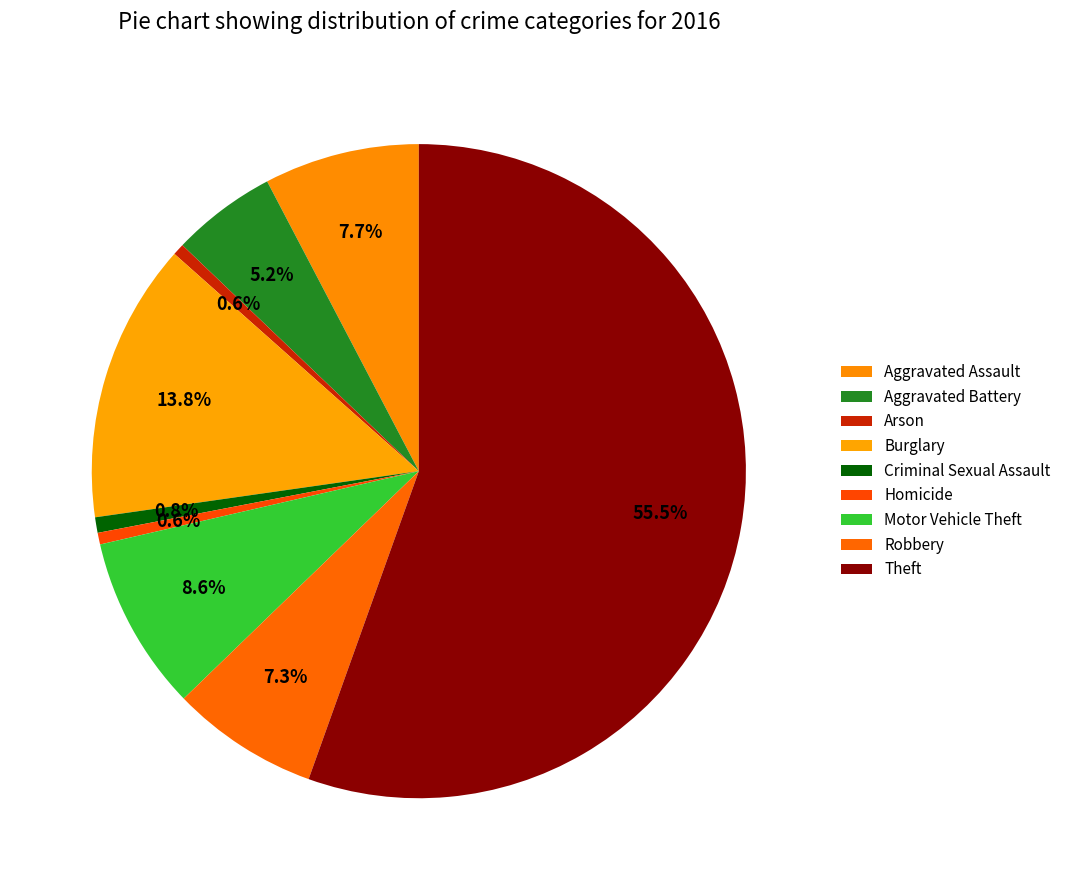

Rank the categories by value from lowest to highest.

Arson, Homicide, Criminal Sexual Assault, Aggravated Battery, Robbery, Aggravated Assault, Motor Vehicle Theft, Burglary, Theft